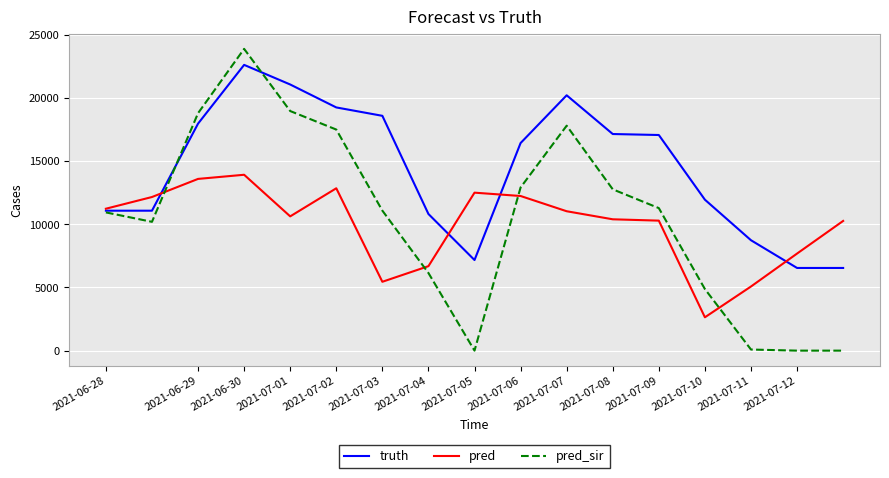

Which series has the widest spread of values?

pred_sir